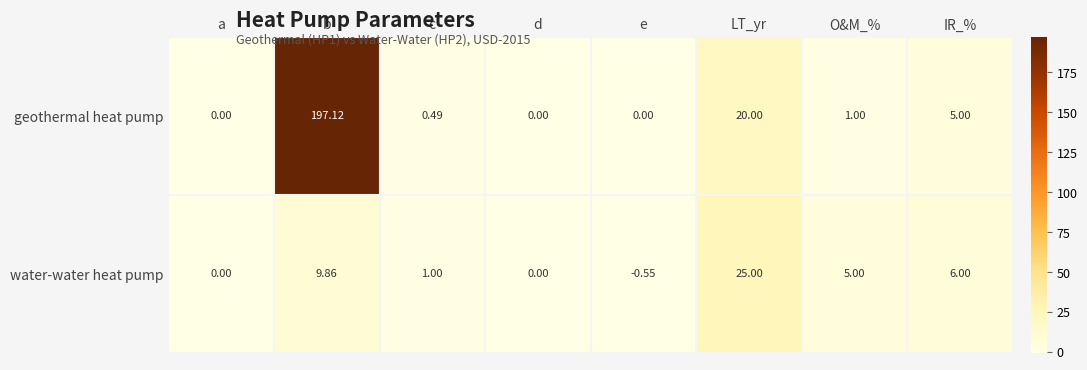

How many data points does each series have?

8